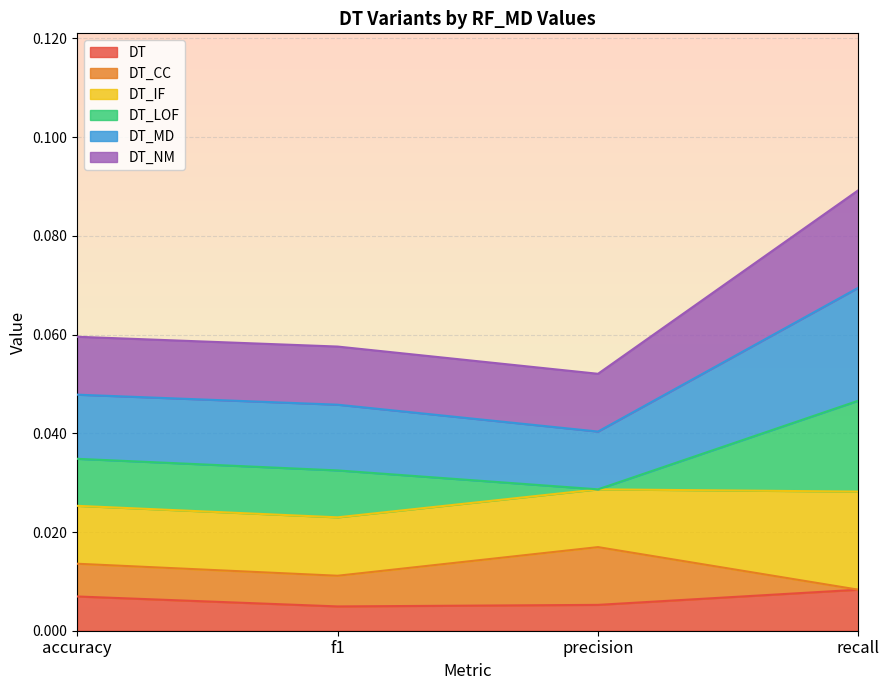

Does the chart have visible grid lines?

Yes